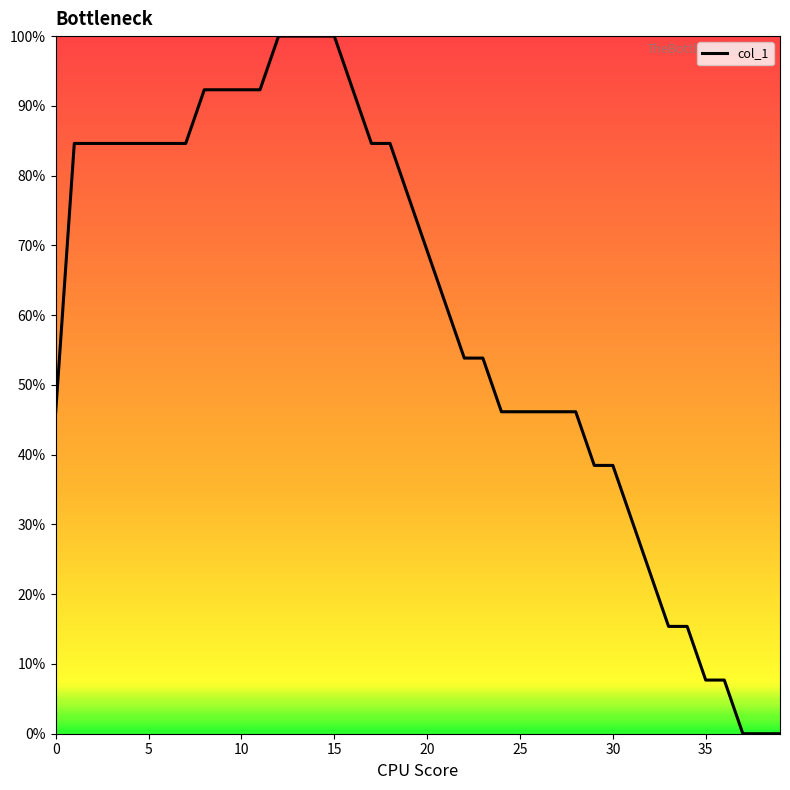

What is the greatest value displayed?

100.0